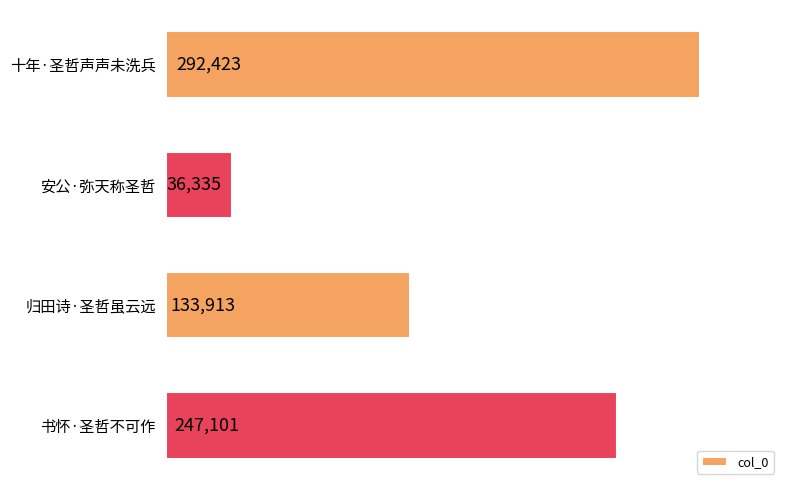

Between 十年·圣哲声声未洗兵 and 安公·弥天称圣哲, which is larger?

十年·圣哲声声未洗兵